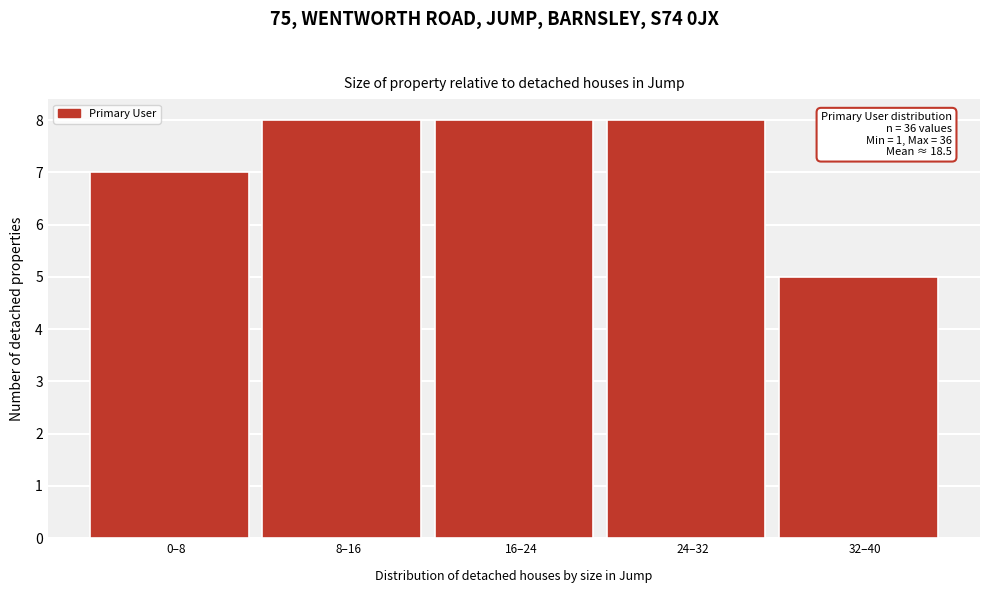

Reading left to right, transcribe all the data shown in this chart.

7	8	8	8	5